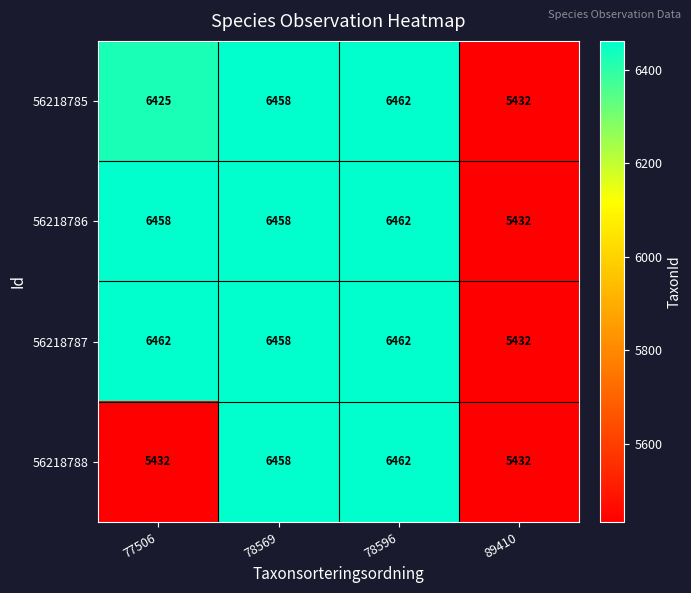

True or false: 56218785 has a value of 5432 at 89410.

True